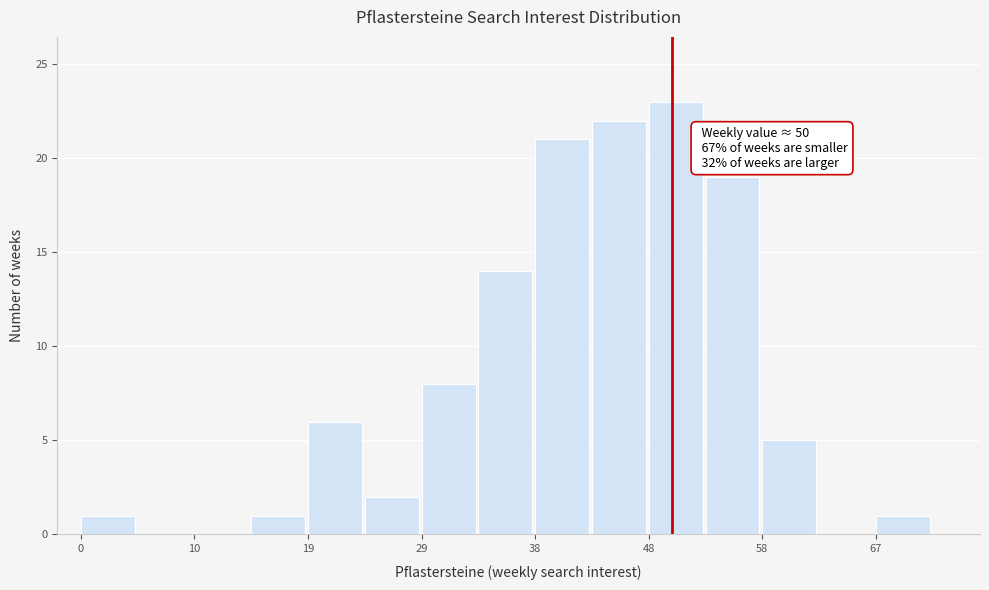

Over which range of the x-axis is the bar tallest?

48.0 to 52.8